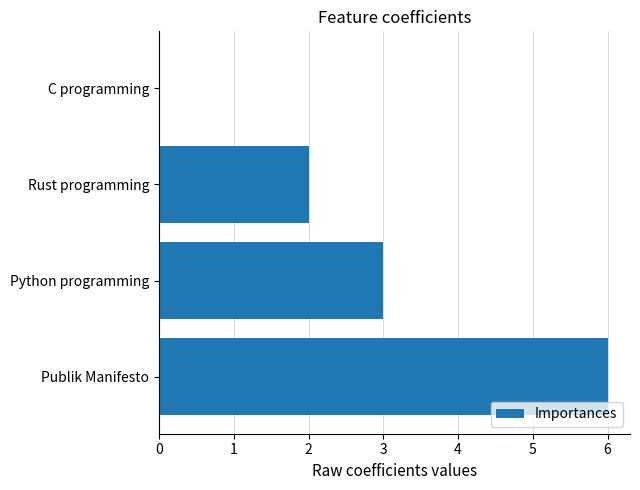

The chart shows a value of 5 at Python programming. True or false?

False